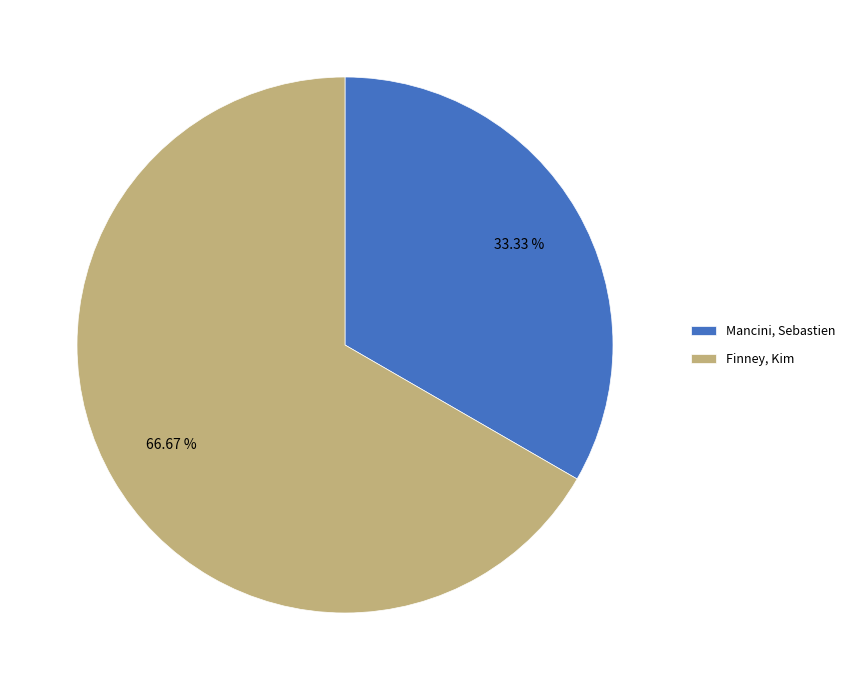

To the nearest percent, what is the average slice percentage?

50%